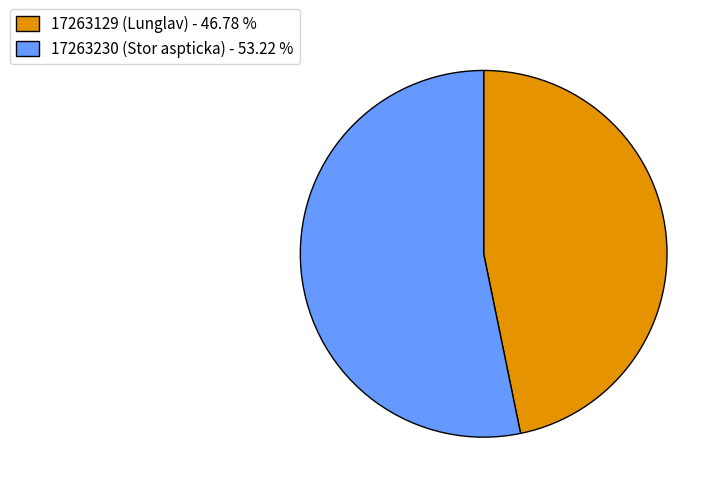

Between 17263129 (Lunglav) - 46.78 % and 17263230 (Stor aspticka) - 53.22 %, which is larger?

17263230 (Stor aspticka) - 53.22 %